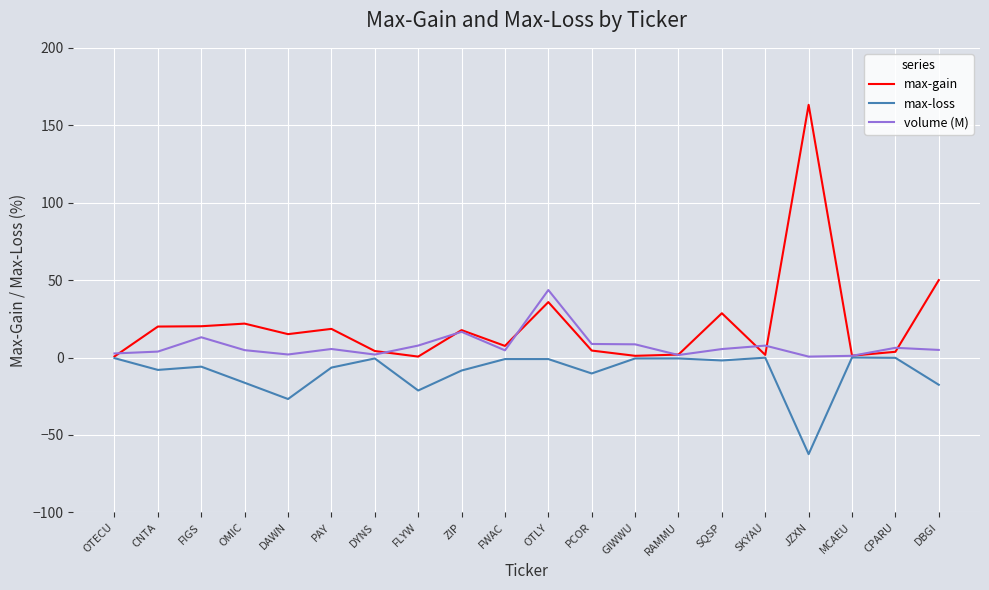

Is it true that max-loss equals -8.0 at CNTA?

True